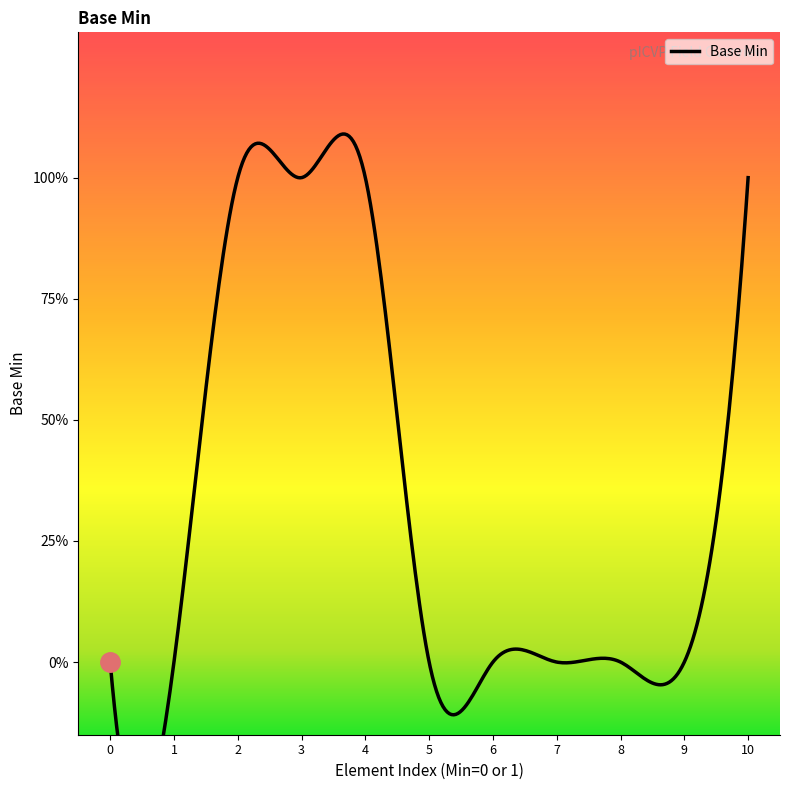

What is the difference between the maximum and second lowest values?

1